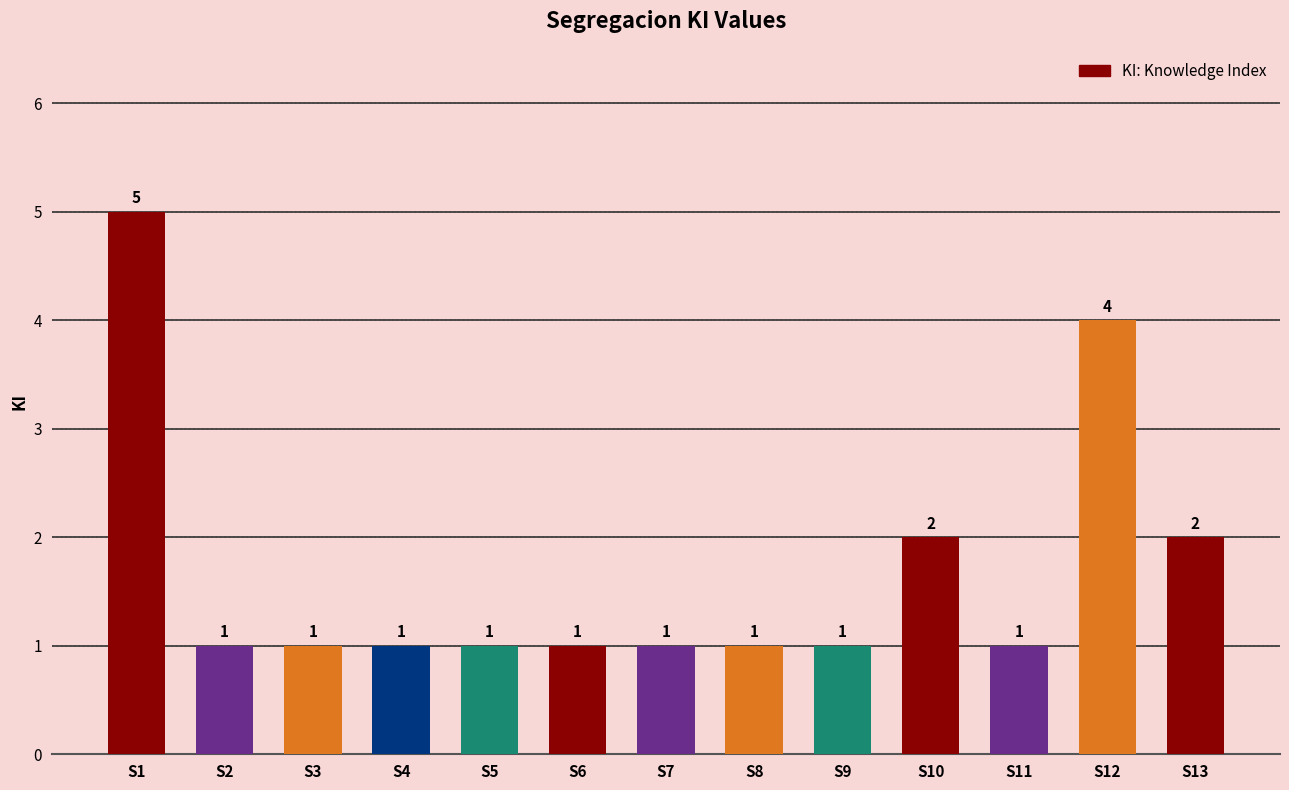

What is the maximum value shown in the chart?

5